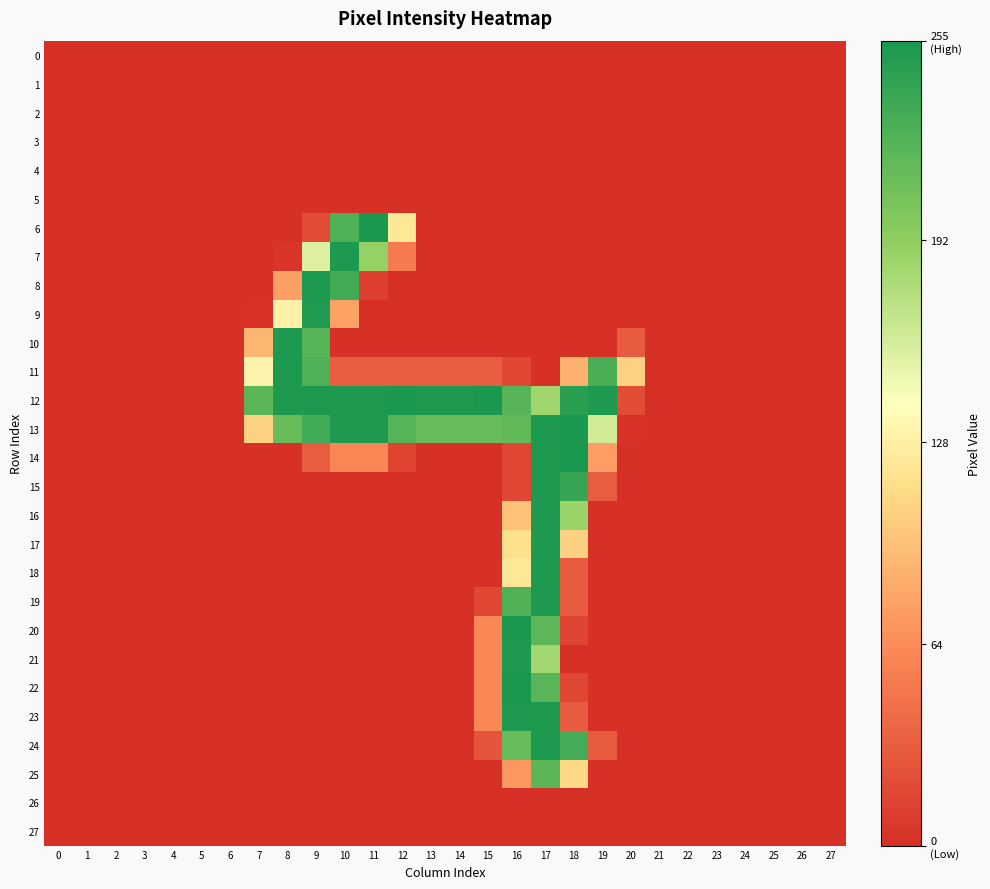

Rank the series by their maximum value, from highest to lowest.

6, 12, 13, 14, 20, 22, 7, 8, 10, 11, 15, 16, 17, 18, 19, 21, 23, 24, 9, 25, 0, 1, 2, 3, 4, 5, 26, 27